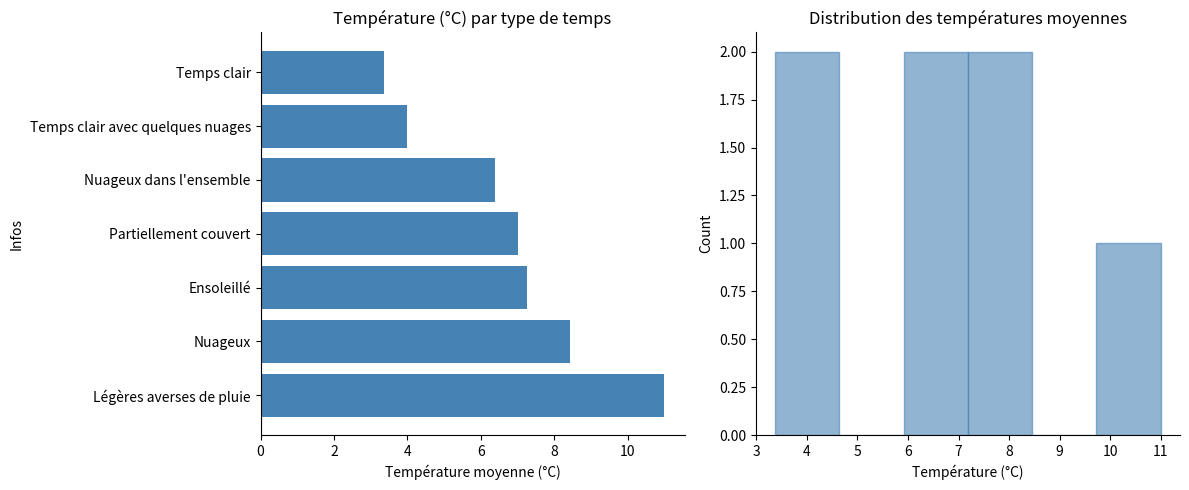

How many values exceed 7?

3